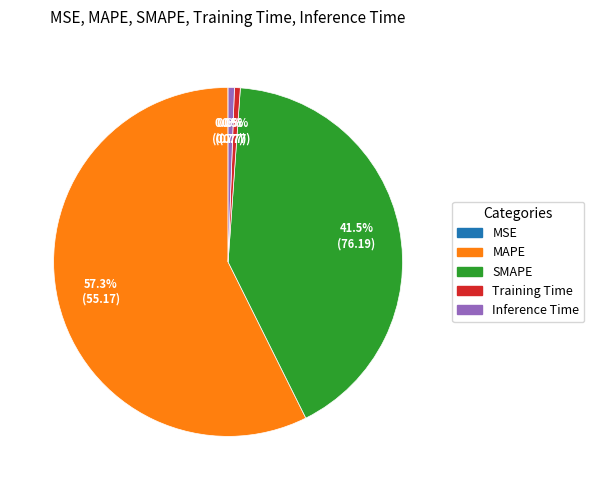

Is it true that Training Time is 7% of the pie?

False